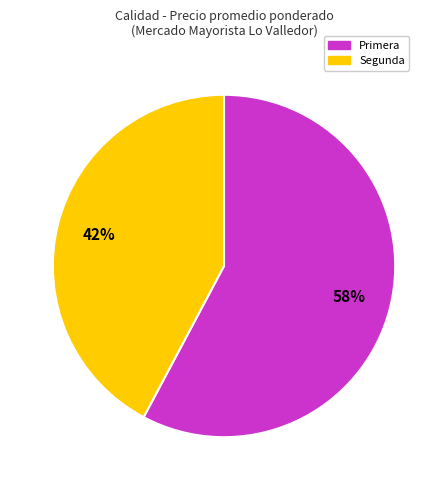

To the nearest percent, what is the difference between the largest and smallest slice percentages?

16%